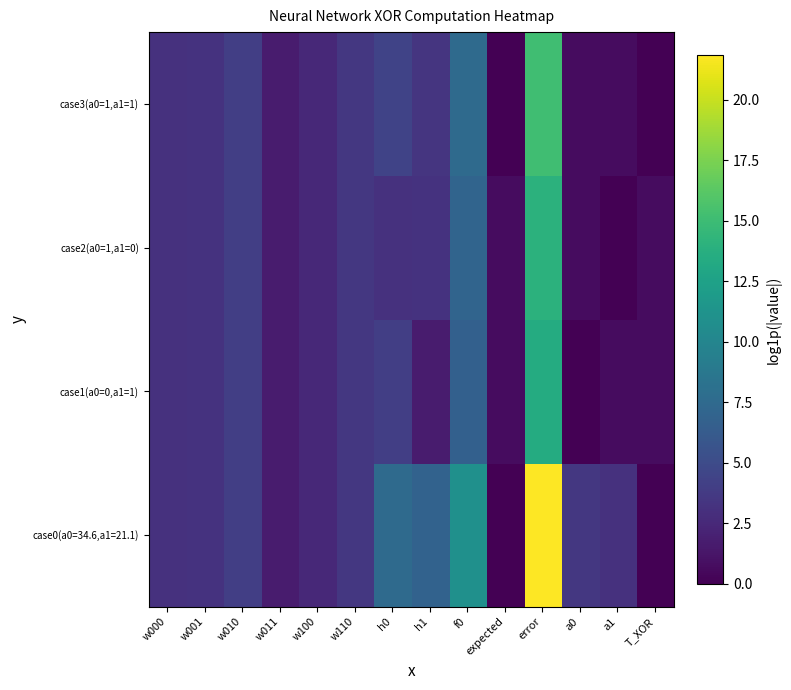

List the series in order of their peak value, lowest first.

case1(a0=0,a1=1), case2(a0=1,a1=0), case3(a0=1,a1=1), case0(a0=34.6,a1=21.1)